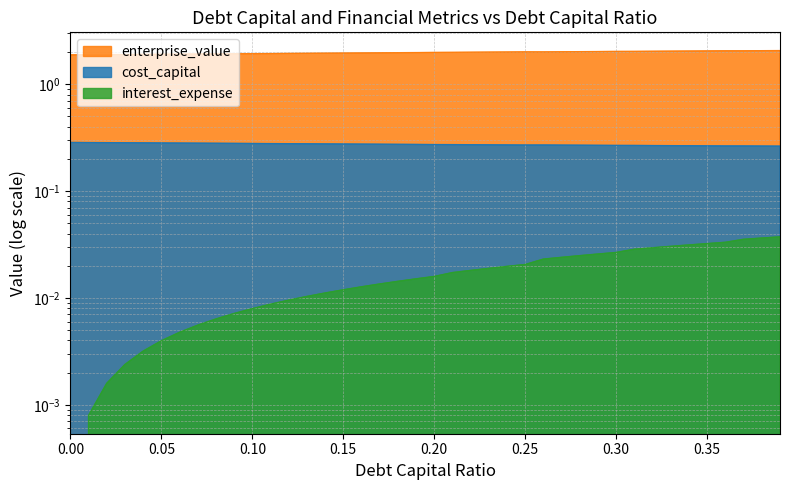

What is the value of the debt_capital point at the 40th from the left?

2.1